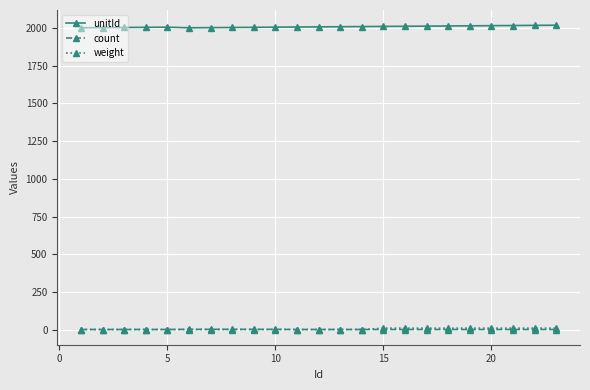

What is the maximum value for unitId?

2018